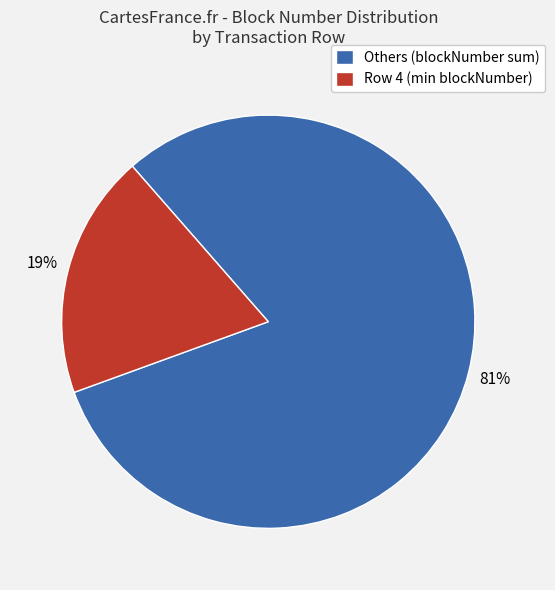

Which has a higher value, Row 4 (min blockNumber) or Others (blockNumber sum)?

Others (blockNumber sum)